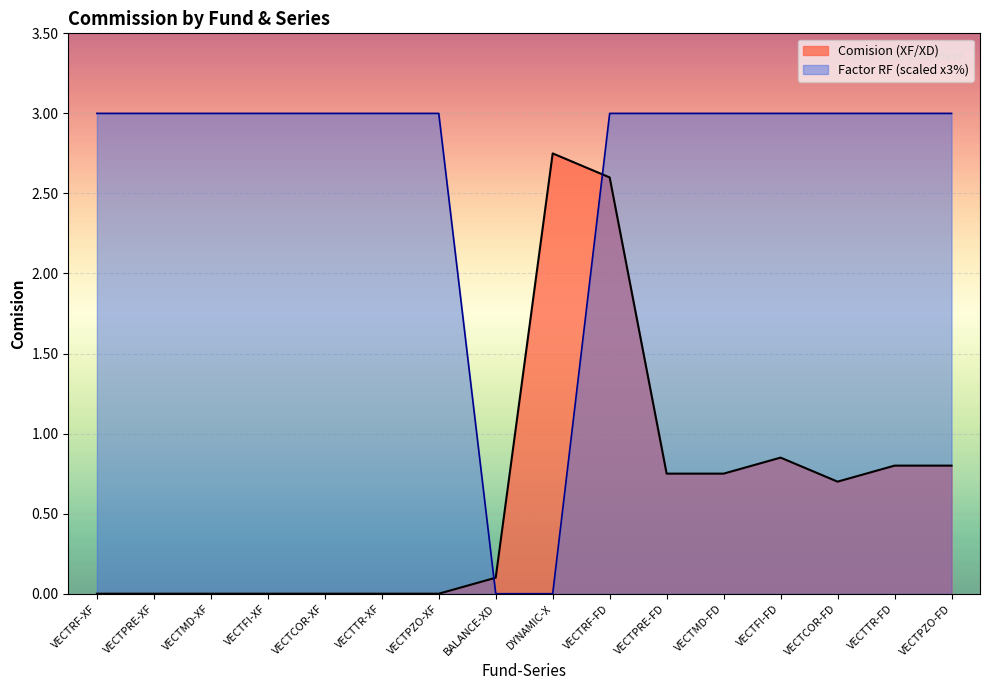

What is the difference between the second highest and second lowest values in the Comision (XF/XD) series?

2.6